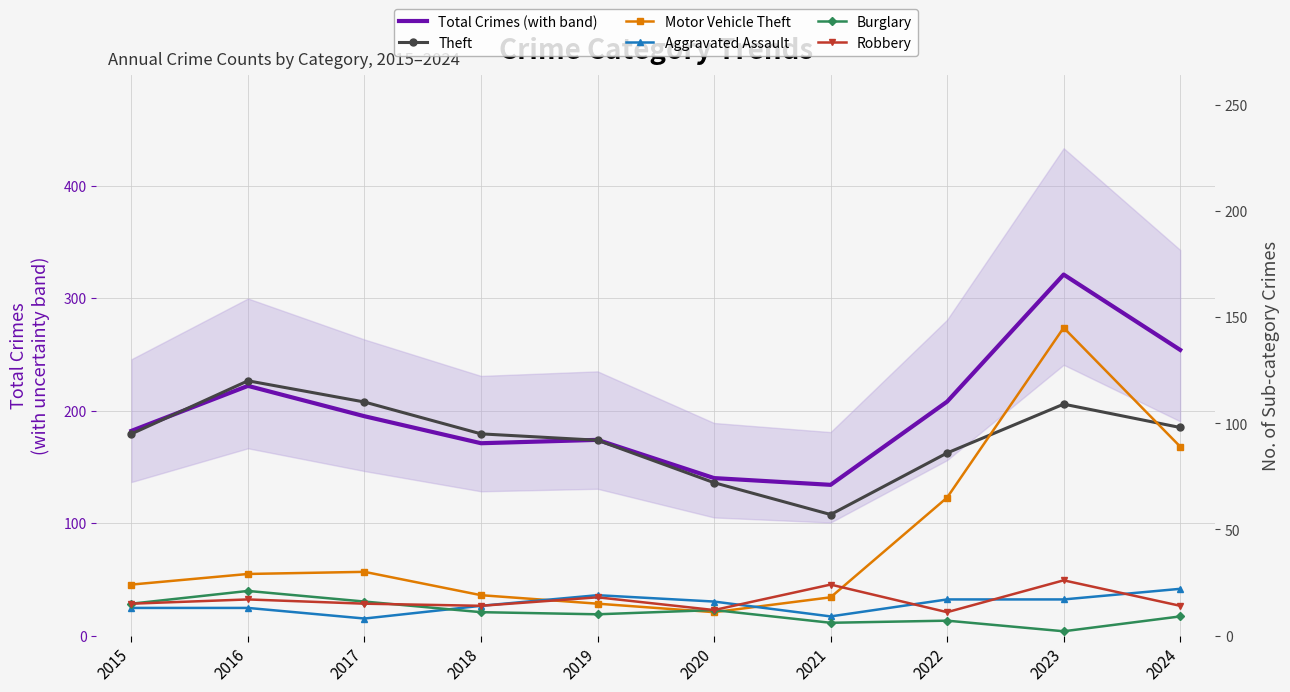

What is the difference between the Burglary values at 2019 and 2023?

8